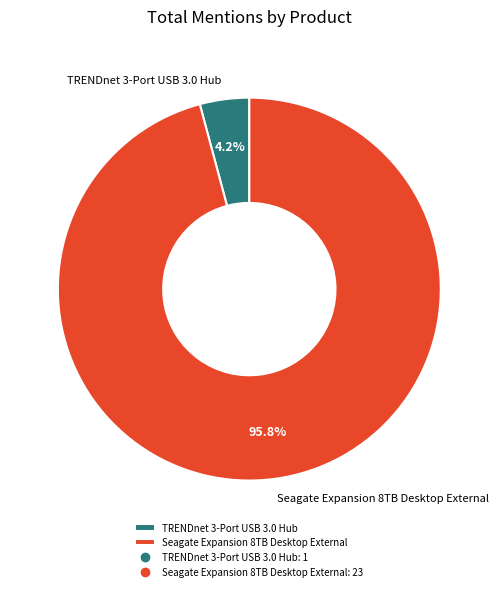

What portion of the pie excludes TRENDnet 3-Port USB 3.0 Hub?

95.8%